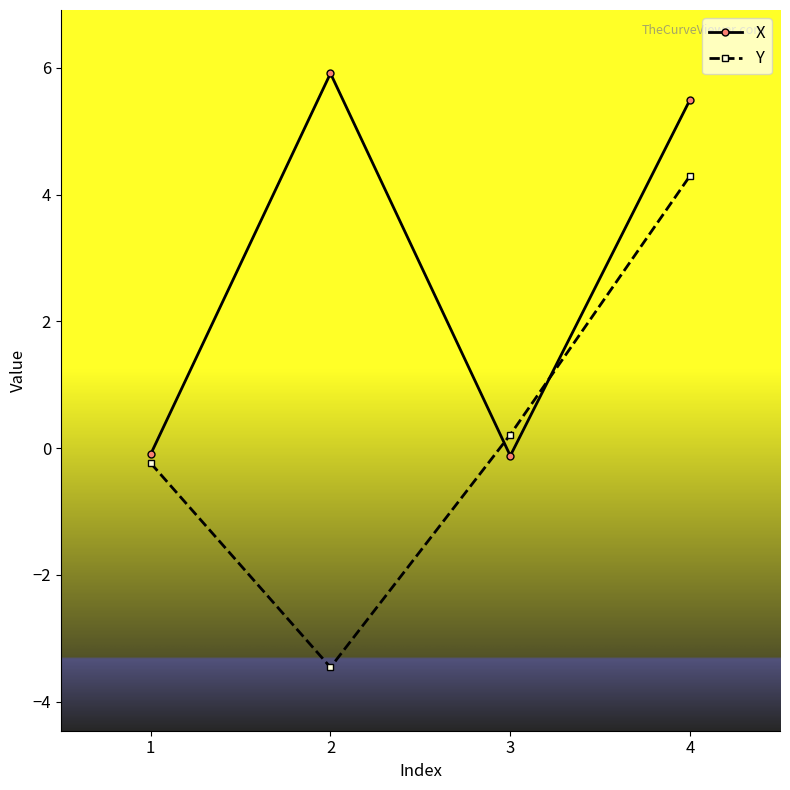

What is the lowest value of the Y series?

-3.5